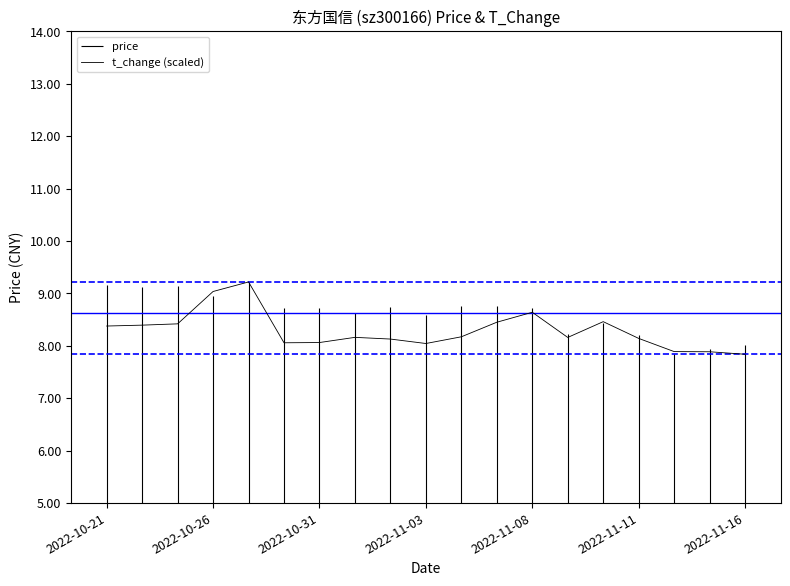

How many points are higher than both their immediate neighbors (excluding endpoints)?

4